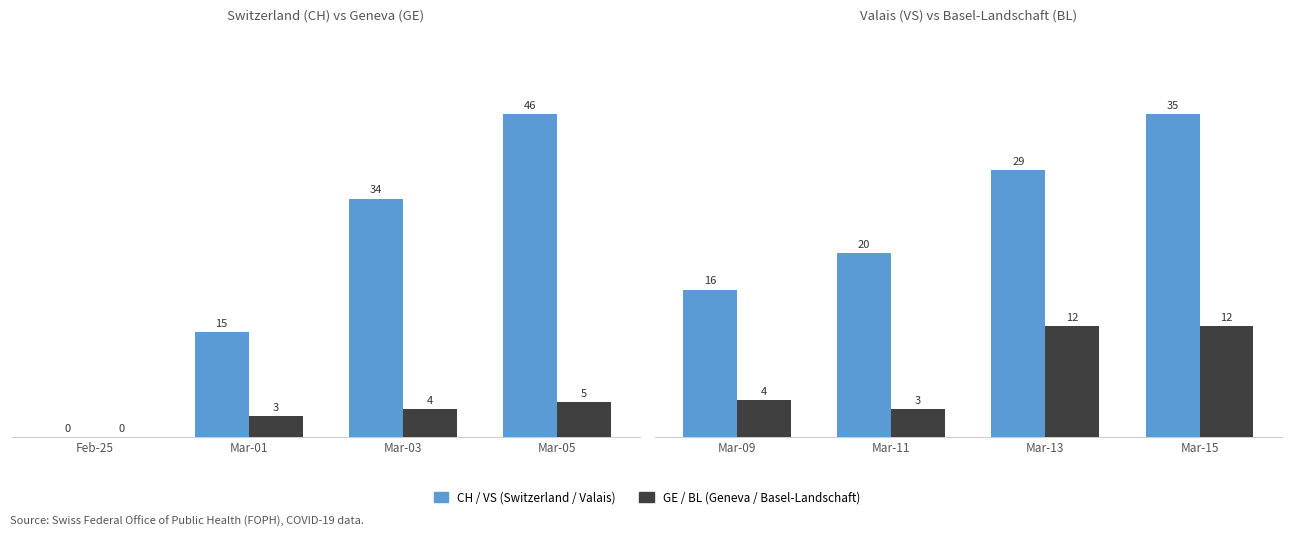

At which label is GE / BL closest to 2?

Mar-01